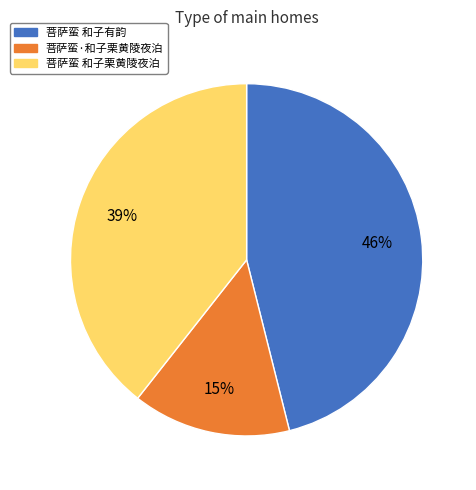

Count the number of slices in the pie.

3